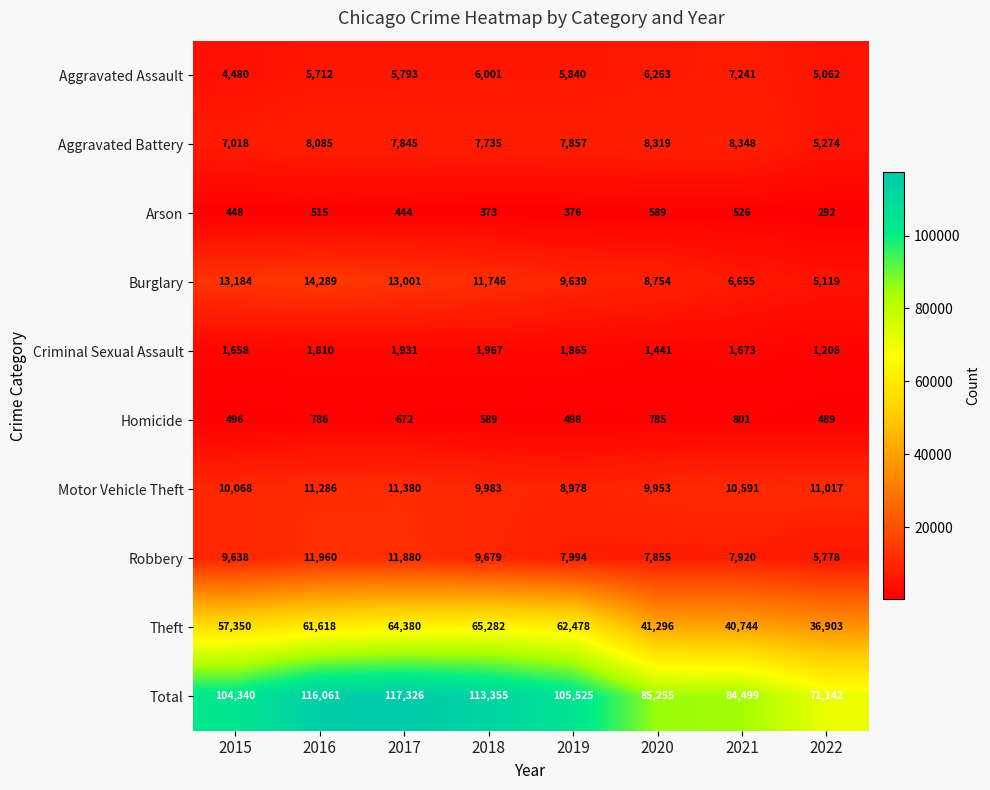

How many series are shown in this chart?

10